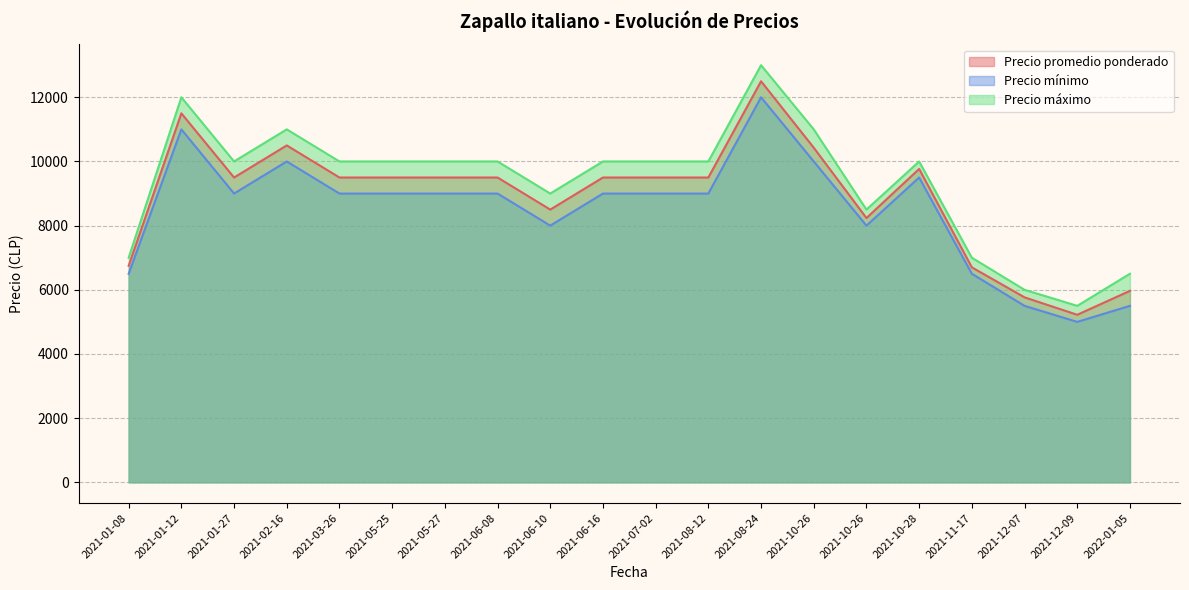

What is the sum of all Precio promedio ponderado values?

177837